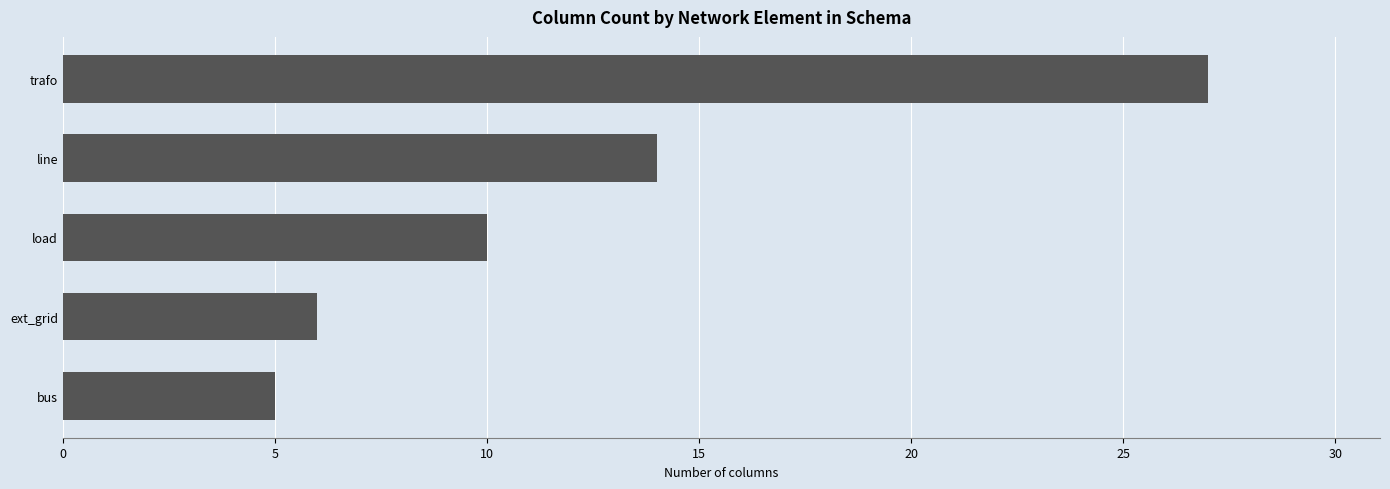

Which category has the highest value across all series?

trafo